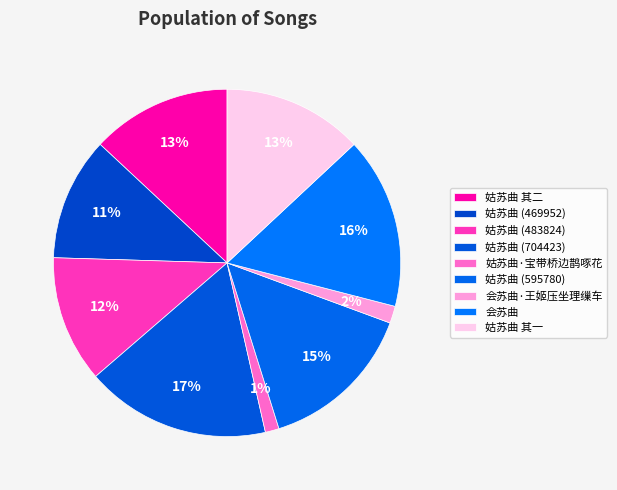

What is the largest slice in the pie chart?

姑苏曲 (704423)